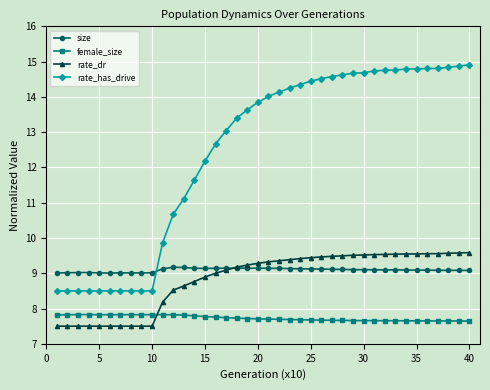

What is the maximum value shown in the chart?

14.9